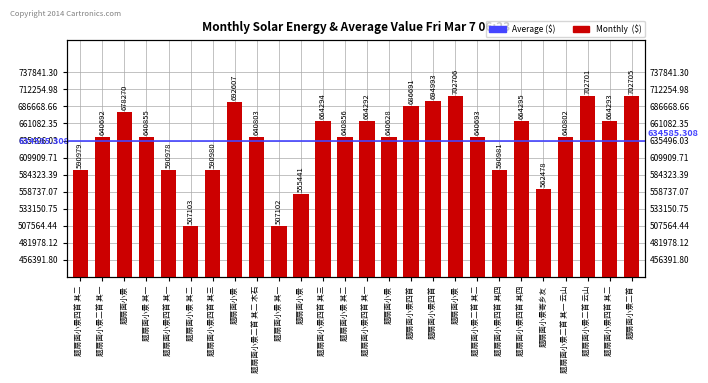

True or false: the data shows 590978 at 题扇面小景四首 其一.

True